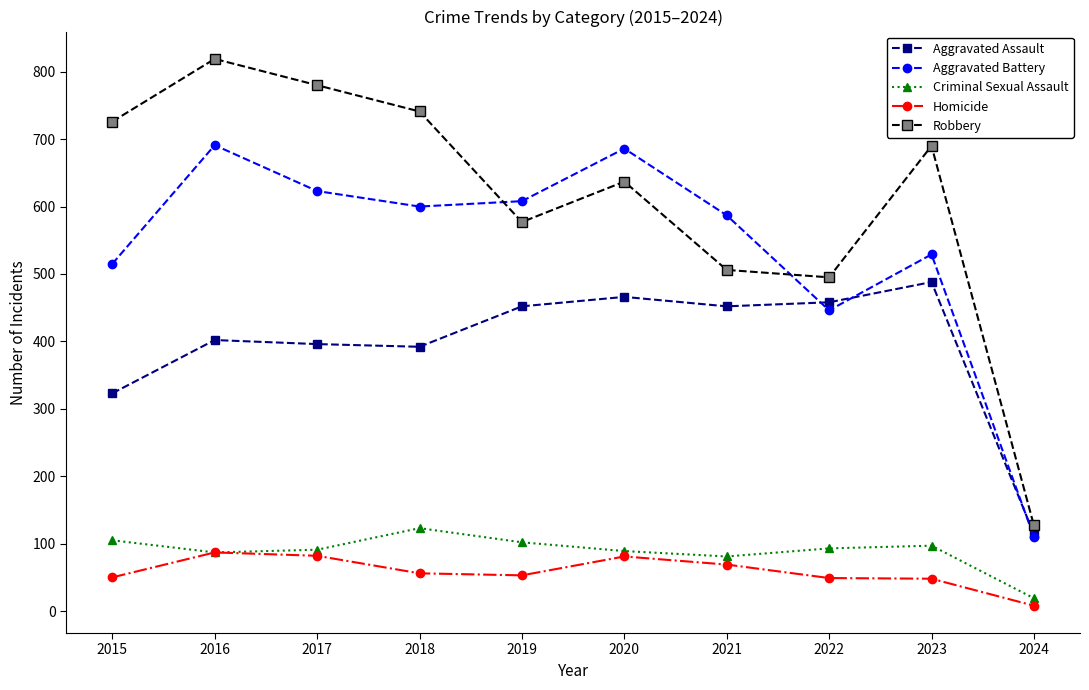

At which category does Robbery reach its first local peak?

2016